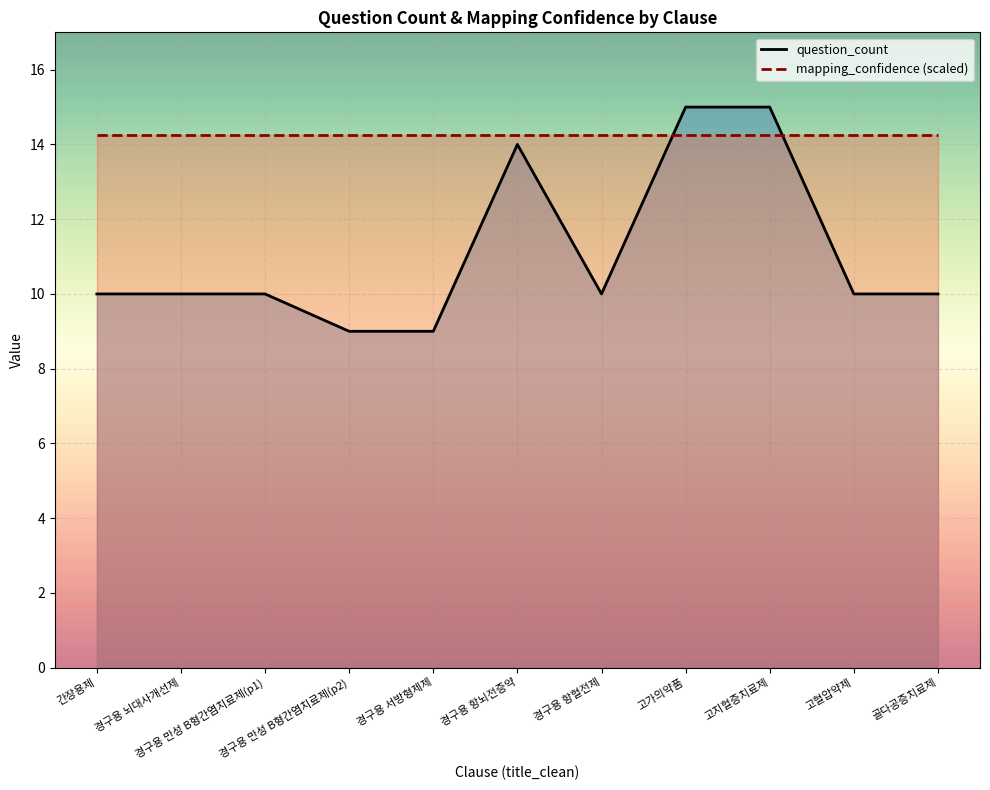

Reading left to right, extract all data points from this chart.

question_count: 간장용제=10.0	경구용 뇌대사개선제=10.0	경구용 만성 B형간염치료제(p1)=10.0	경구용 만성 B형간염치료제(p2)=9.0	경구용 서방형제제=9.0	경구용 항뇌전증약=14.0	경구용 항혈전제=10.0	고가의약품=15.0	고지혈증치료제=15.0	고혈압약제=10.0	골다공증치료제=10.0
mapping_confidence (scaled): 간장용제=14.2	경구용 뇌대사개선제=14.2	경구용 만성 B형간염치료제(p1)=14.2	경구용 만성 B형간염치료제(p2)=14.2	경구용 서방형제제=14.2	경구용 항뇌전증약=14.2	경구용 항혈전제=14.2	고가의약품=14.2	고지혈증치료제=14.2	고혈압약제=14.2	골다공증치료제=14.2